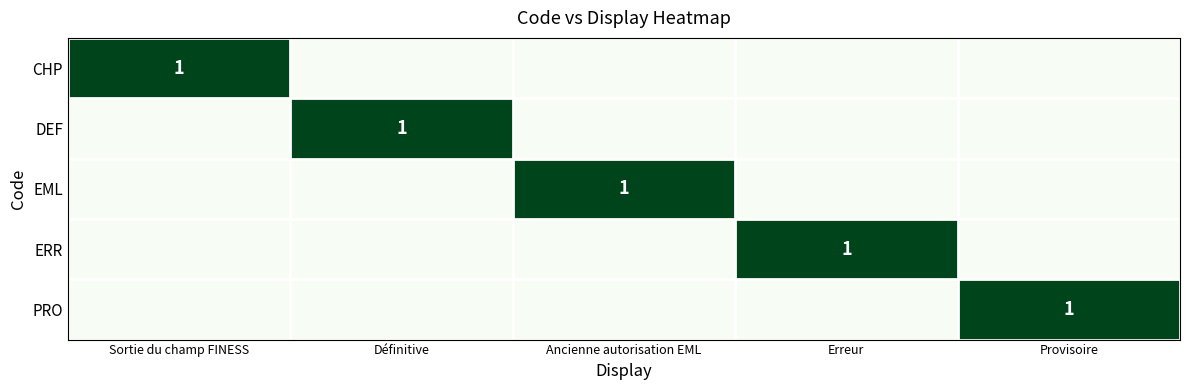

What is the total value across all series at Erreur?

1